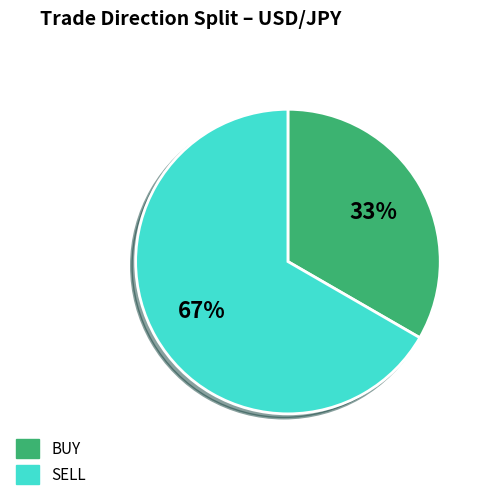

Count the number of slices in the pie.

2